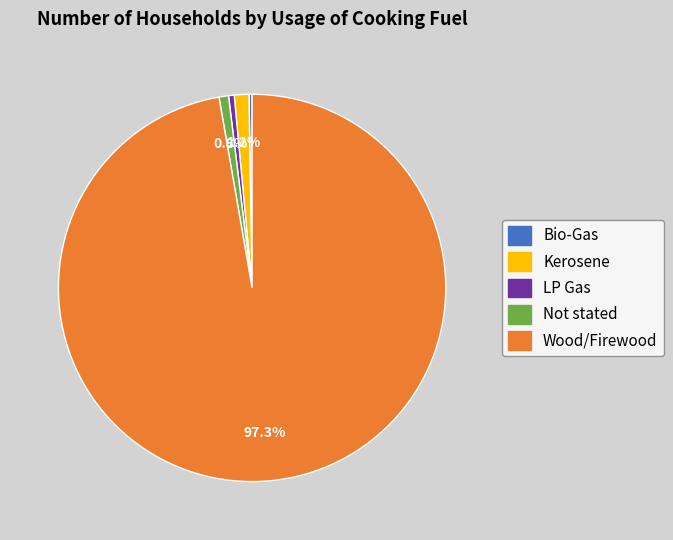

Is there any slice that represents more than half of the pie?

Yes